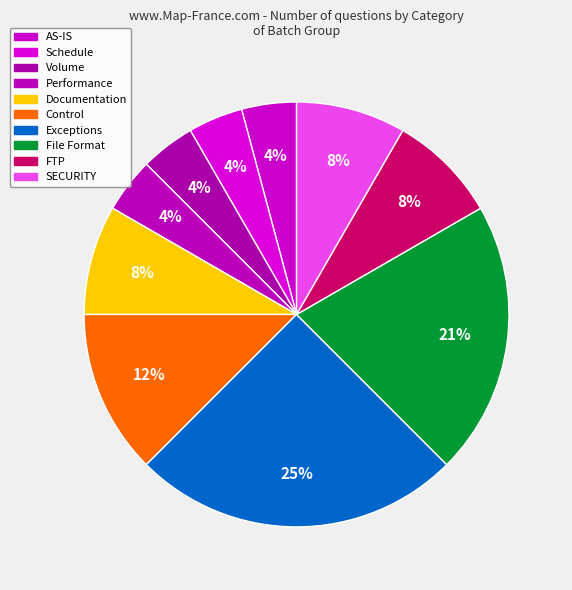

What is the change in value from Performance to SECURITY?

+4